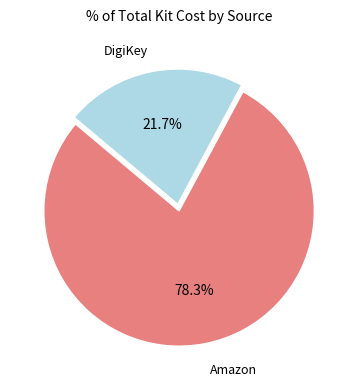

Is there any slice that represents more than half of the pie?

Yes